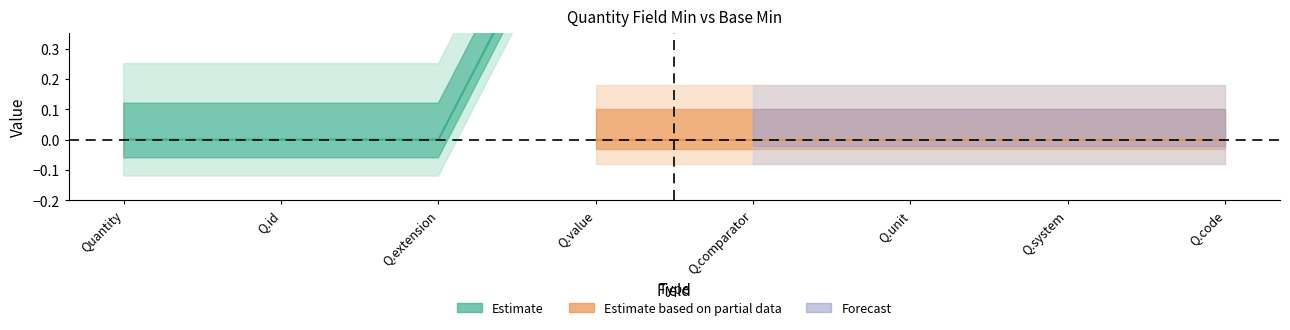

The Min series shows -1 at Quantity.system. True or false?

False